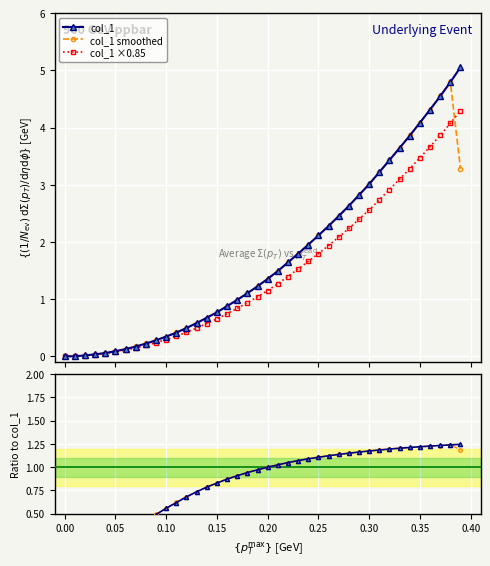

Is it true that col_1 ×0.85 equals 0.3 at 21?

False